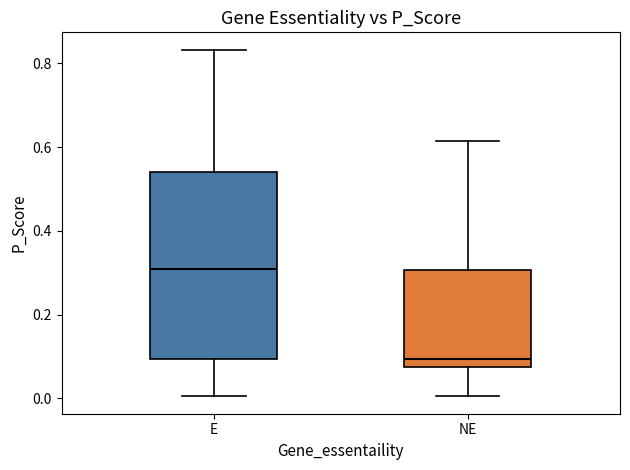

Reading left to right, transcribe this box plot: for each box, give where its median line is, the range the box spans, and where its two whiskers end, as read against the y-axis. The values are not printed on the chart, so give them approximately, as read against the axis.

E: median 0.30, box 0.10 to 0.54, whiskers 0.00 to 0.84
NE: median 0.10, box 0.08 to 0.30, whiskers 0.00 to 0.62